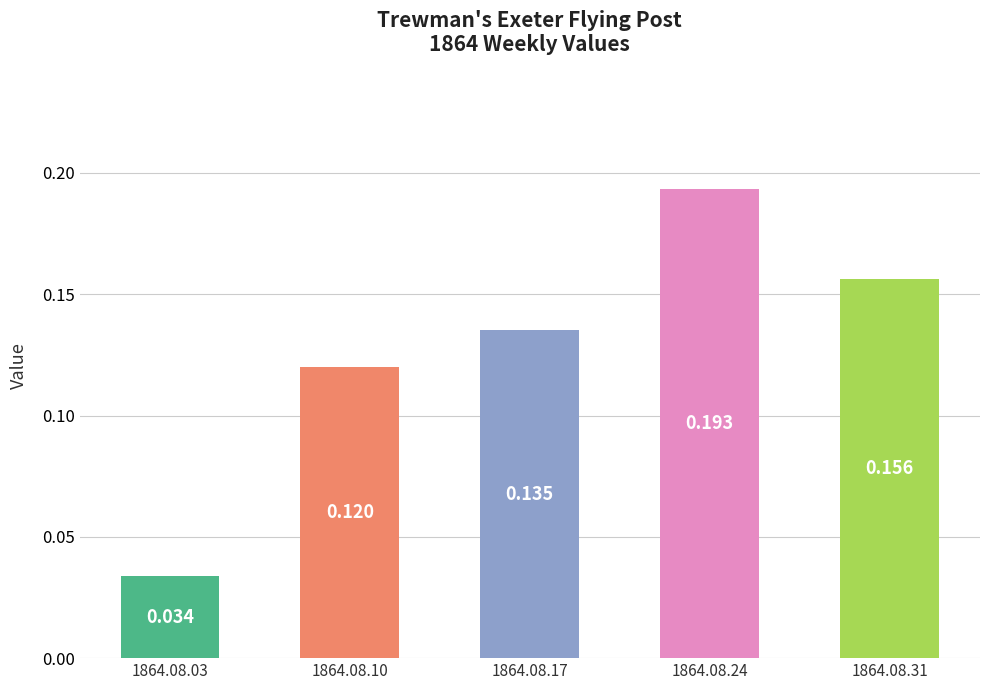

At which category does the chart reach its peak across all series?

1864.08.24